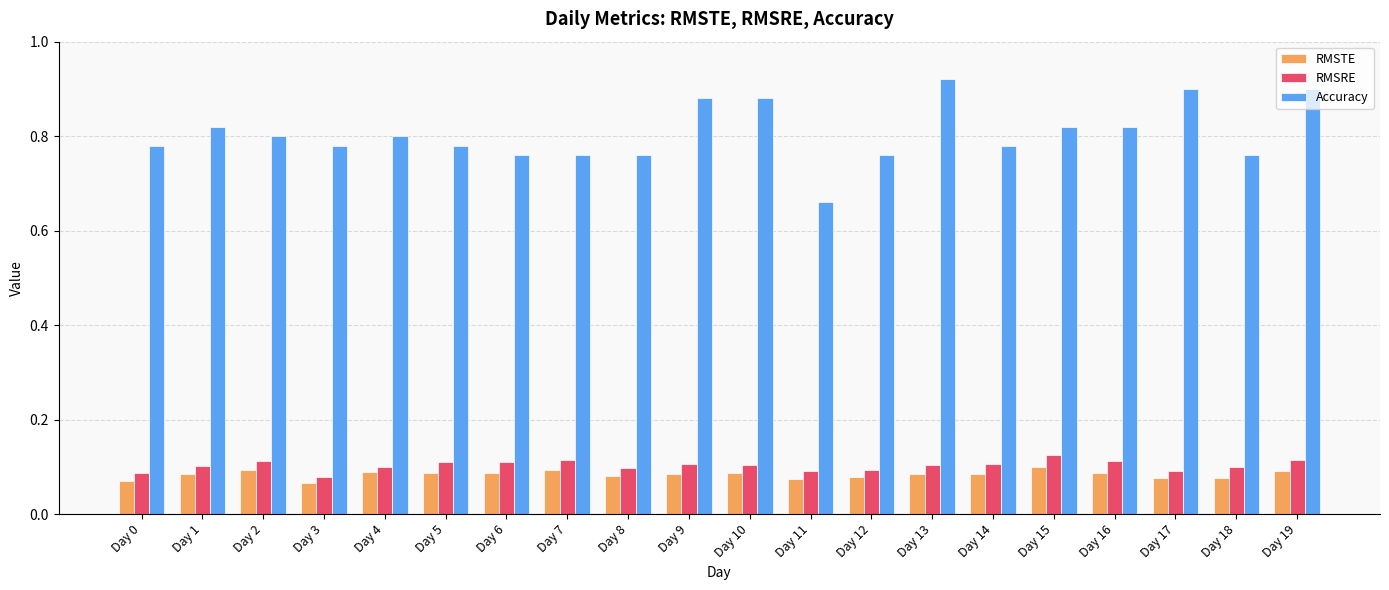

Which label corresponds to the largest value in the chart?

Day 13